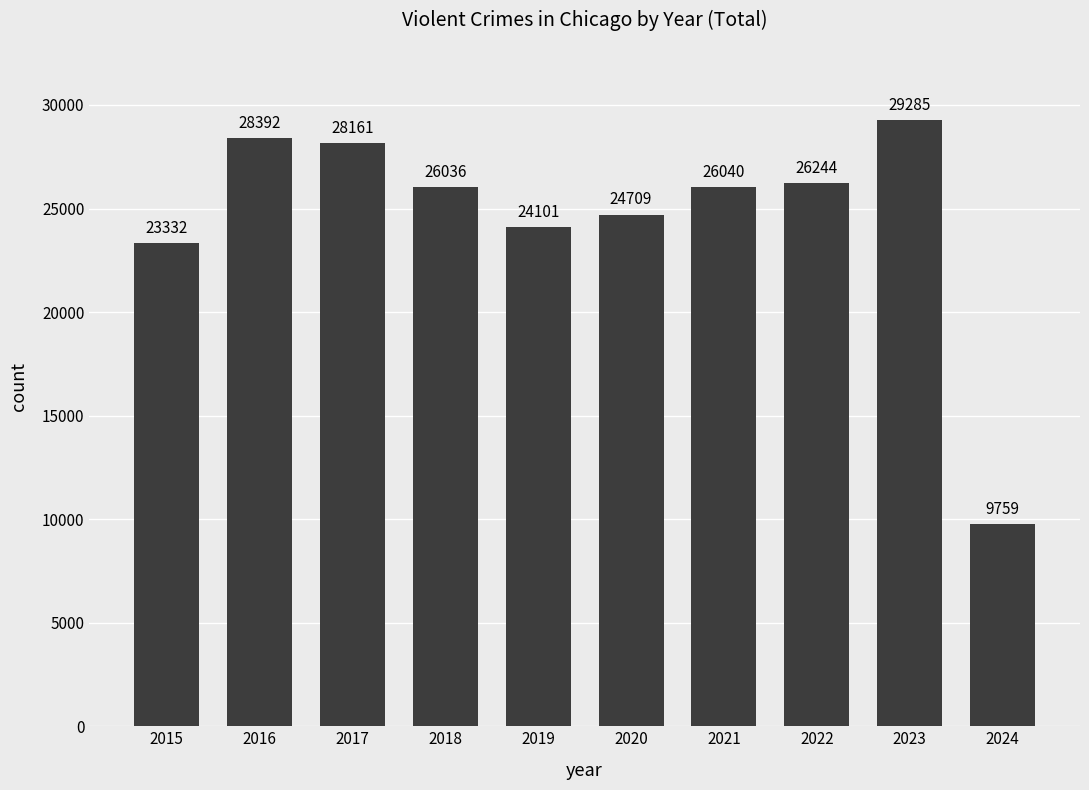

What is the ratio of the value at 2020 to the value at 2021?

0.9